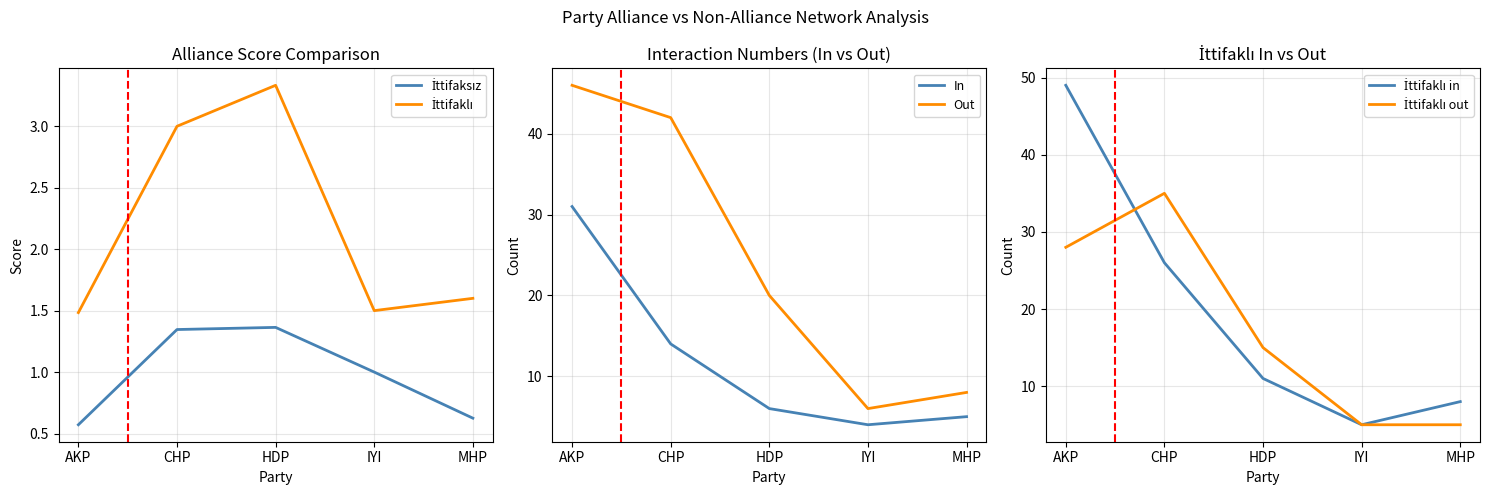

What is the lowest value of the In series?

4